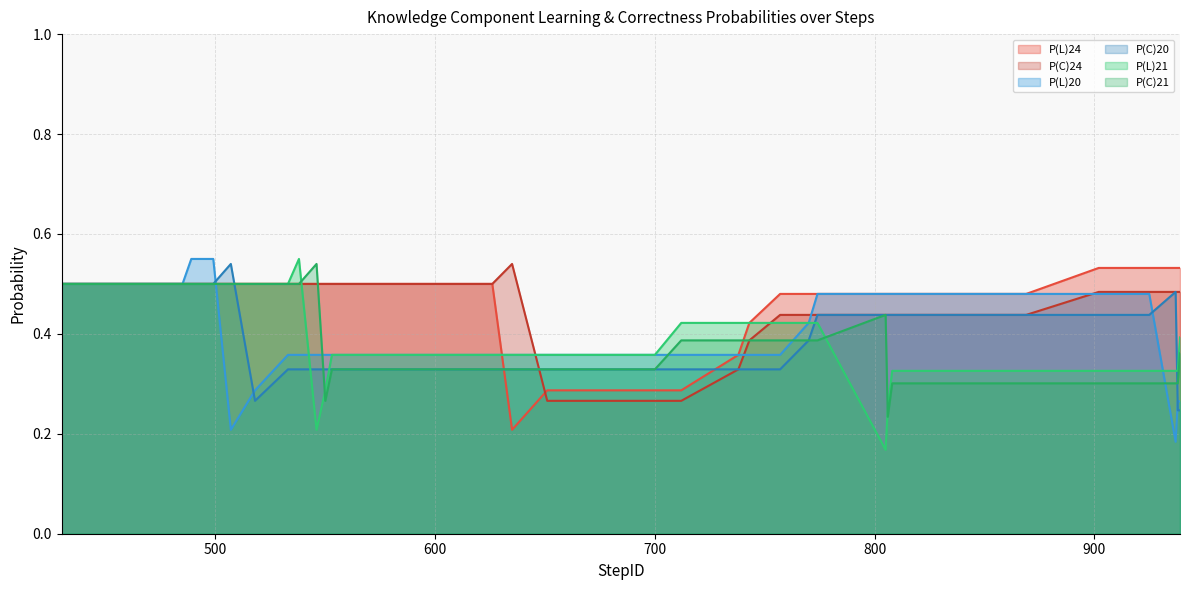

What are all the series names shown in the legend?

P(L)24, P(C)24, P(L)20, P(C)20, P(L)21, P(C)21